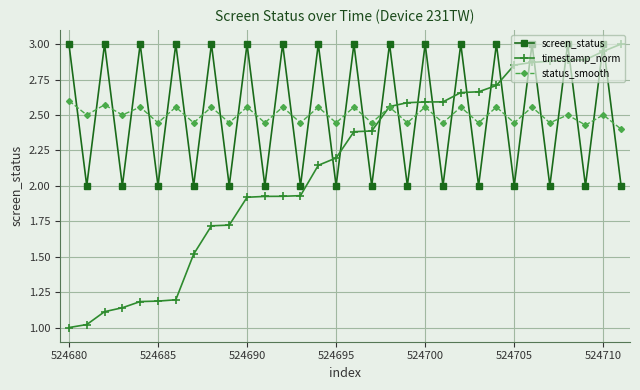

How many interior local peaks does the status_smooth series have?

15